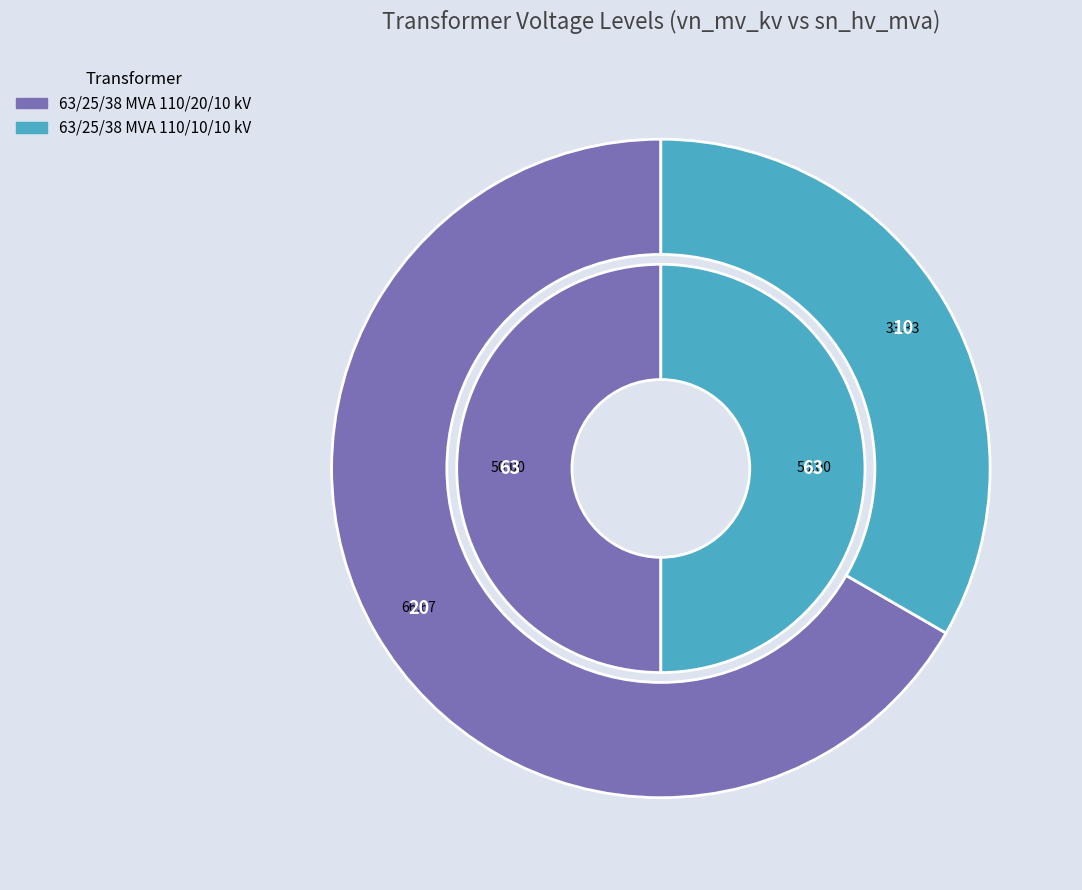

What percentage is the 63/25/38 MVA 110/10/10 kV slice, to the nearest percent?

33%